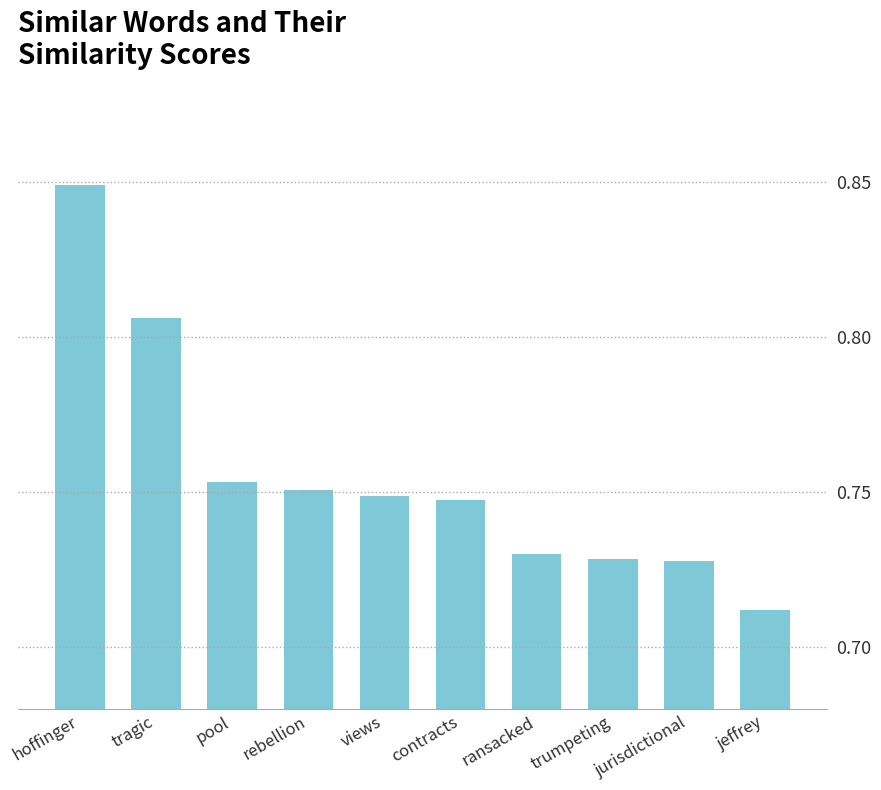

The value at contracts is 0.2. True or false?

False